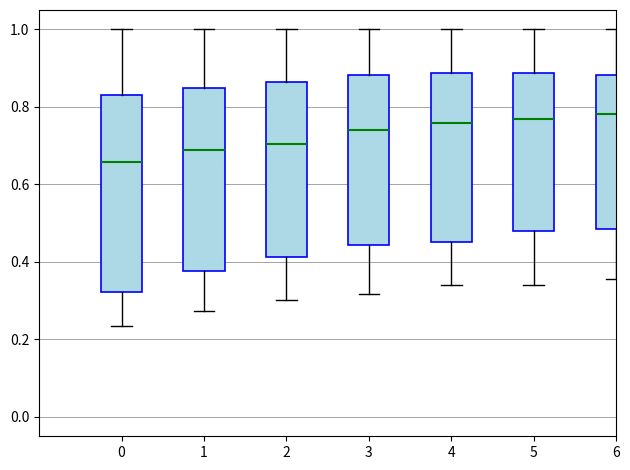

Reading left to right, transcribe this box plot: for each box, give where its median line is, the range the box spans, and where its two whiskers end, as read against the y-axis. The values are not printed on the chart, so give them approximately, as read against the axis.

0: median 0.66, box 0.32 to 0.84, whiskers 0.24 to 1.00
1: median 0.68, box 0.38 to 0.84, whiskers 0.28 to 1.00
2: median 0.70, box 0.42 to 0.86, whiskers 0.30 to 1.00
3: median 0.74, box 0.44 to 0.88, whiskers 0.32 to 1.00
4: median 0.76, box 0.46 to 0.88, whiskers 0.34 to 1.00
5: median 0.76, box 0.48 to 0.88, whiskers 0.34 to 1.00
6: median 0.78, box 0.48 to 0.88, whiskers 0.36 to 1.00